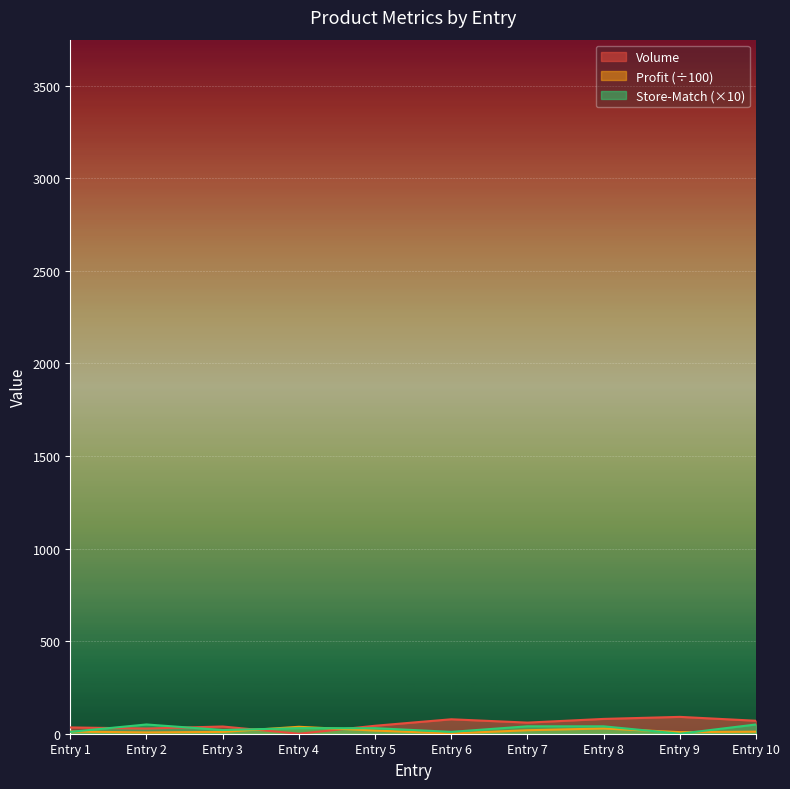

What is the maximum value shown in the chart?

91.0